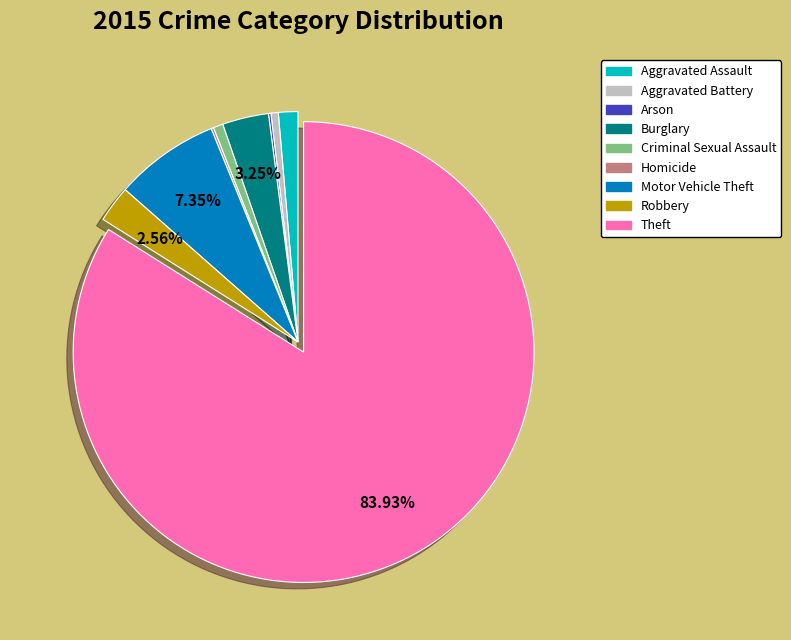

Which slice represents more than half of the pie?

Theft